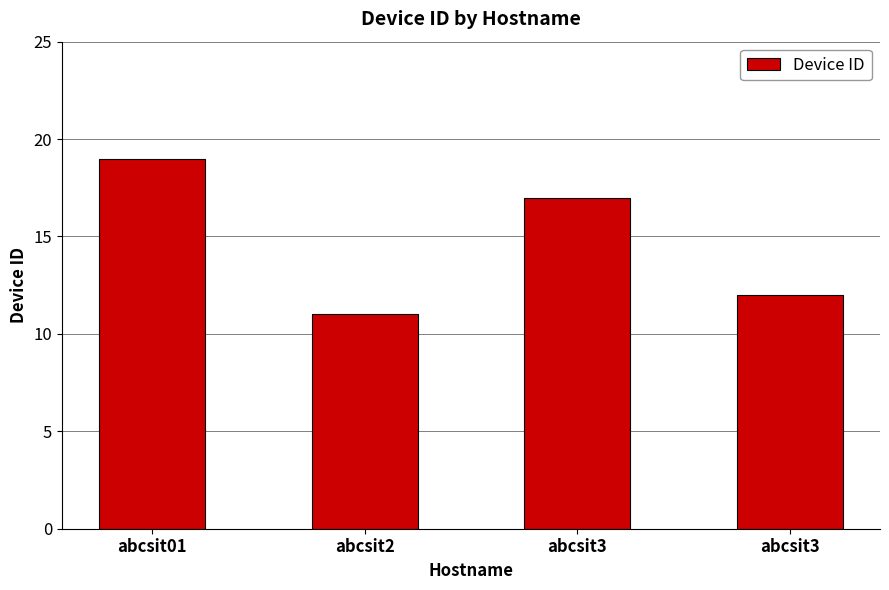

How many bars are there in total?

4